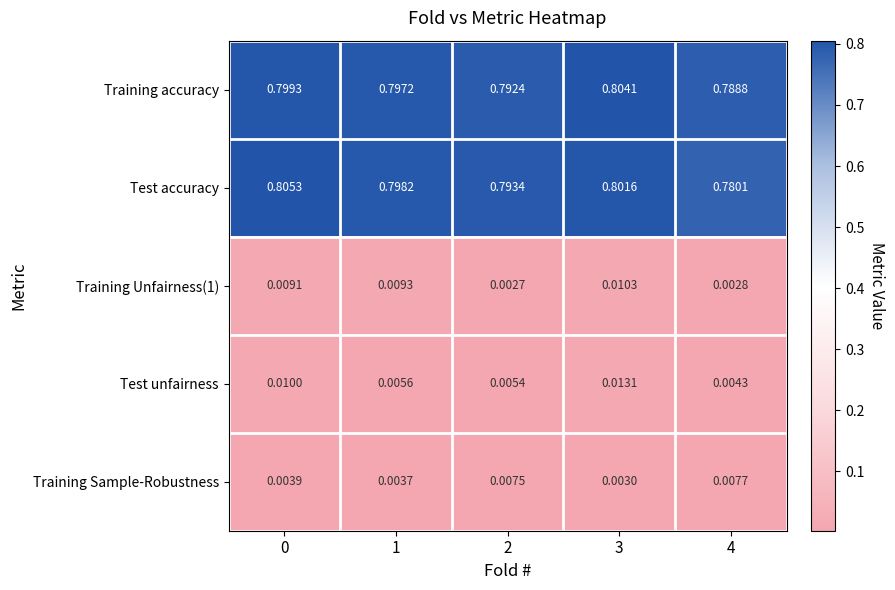

Which series changed the most between 2 and 4?

Test accuracy